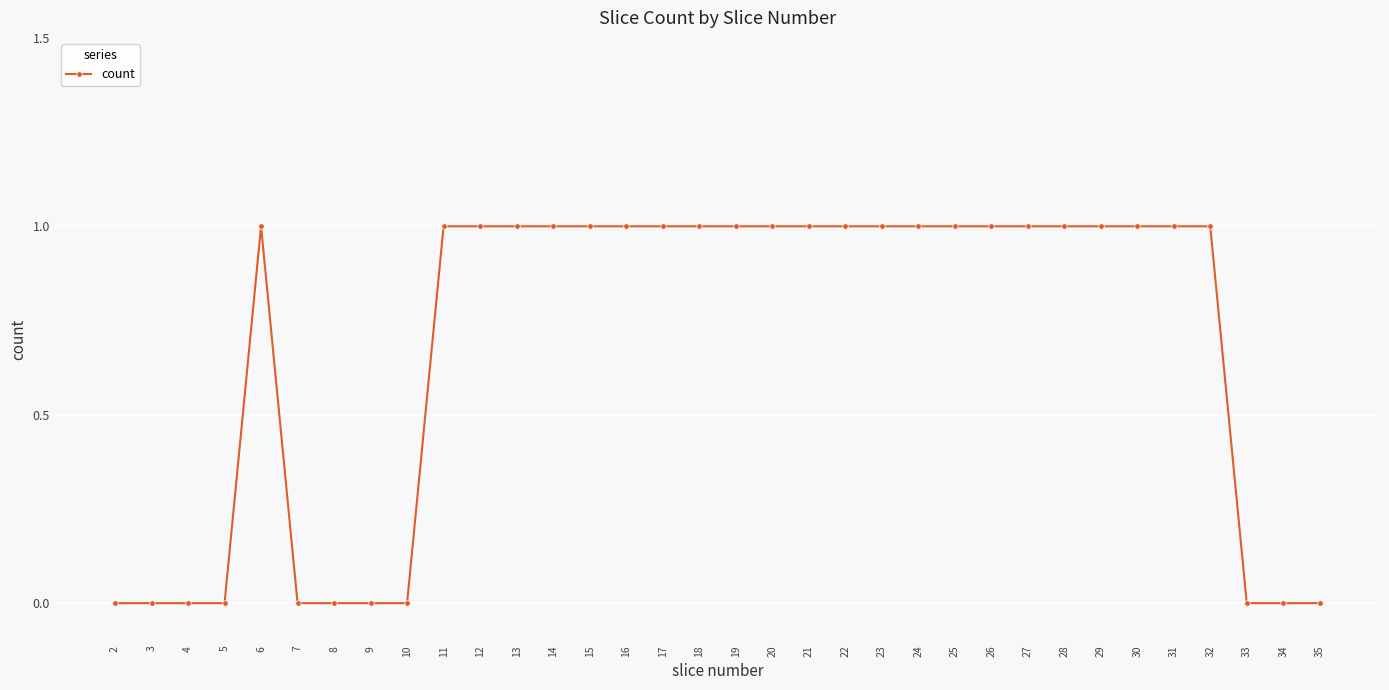

True or false: the data has more than 0 interior local peaks.

True